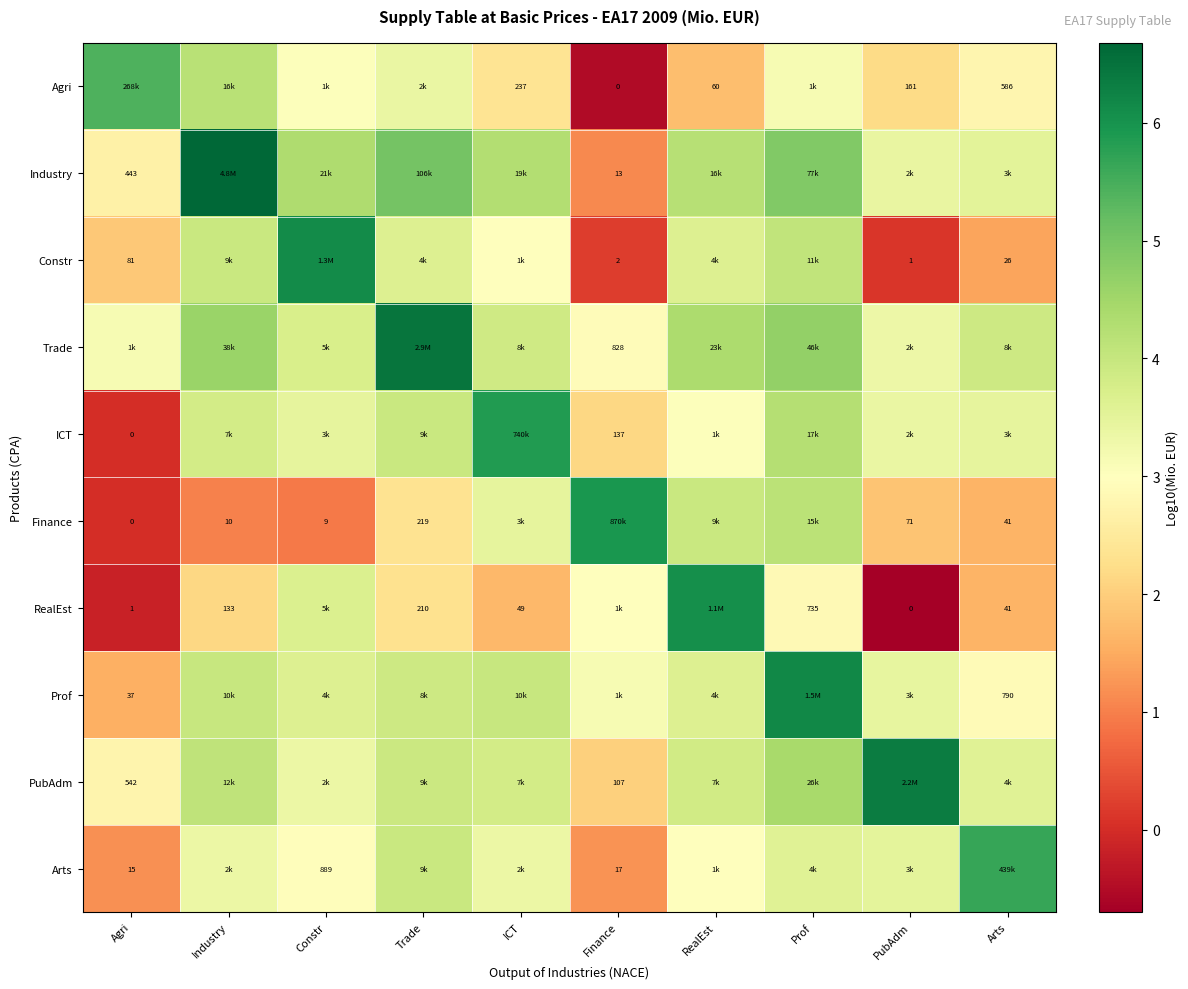

Is the value of Prof at Industry greater than the value of RealEst at Industry?

Yes